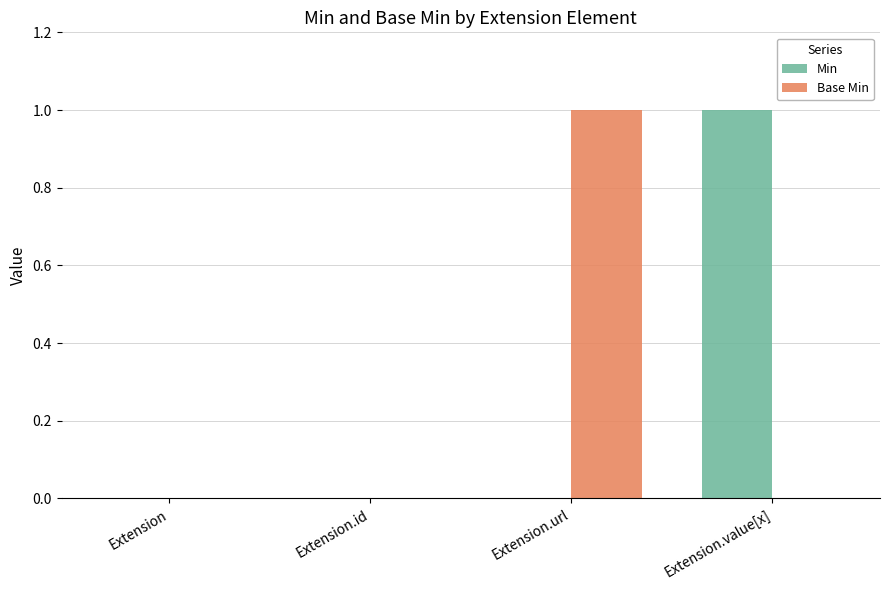

Between Extension.id and Extension.value[x], which series saw the biggest shift?

Min